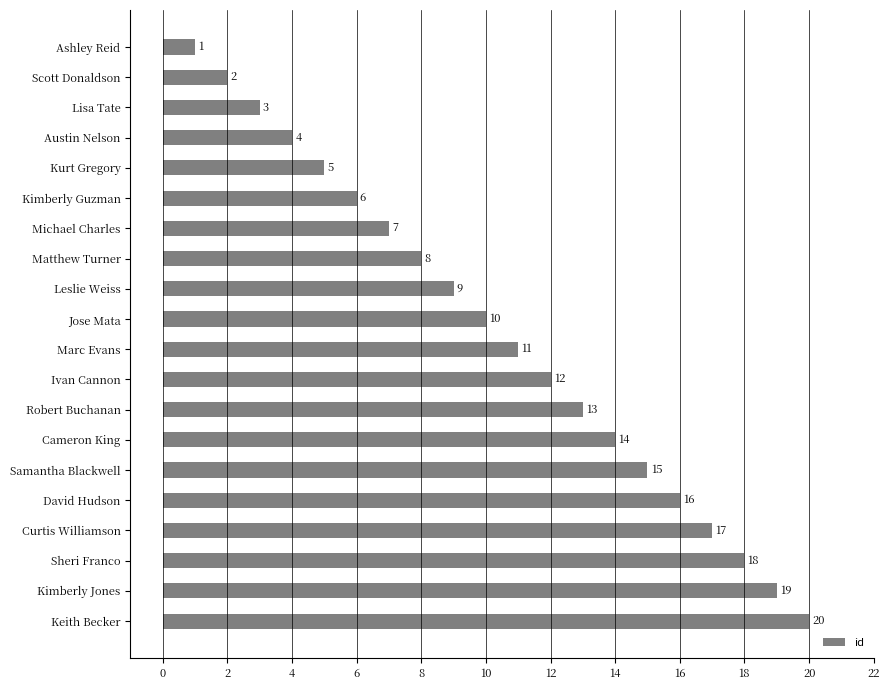

What is the difference between the maximum and minimum values?

19